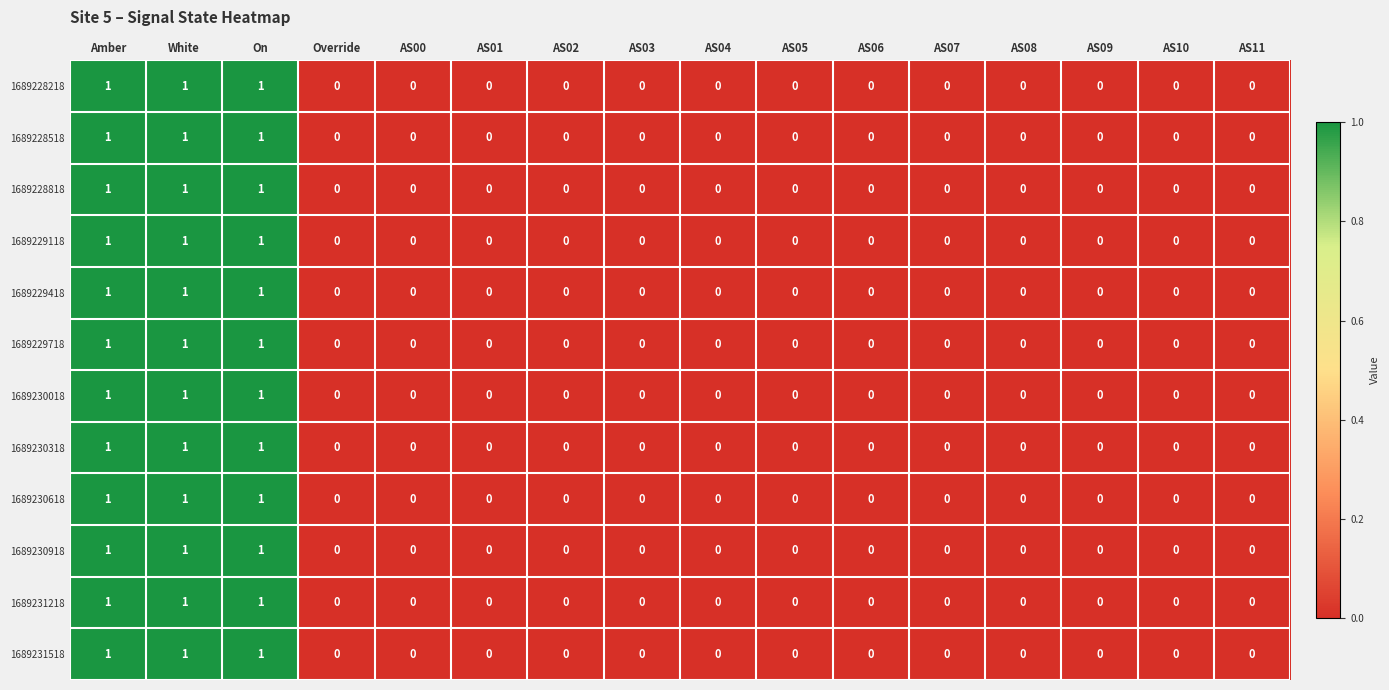

Count the number of categories in the chart.

16